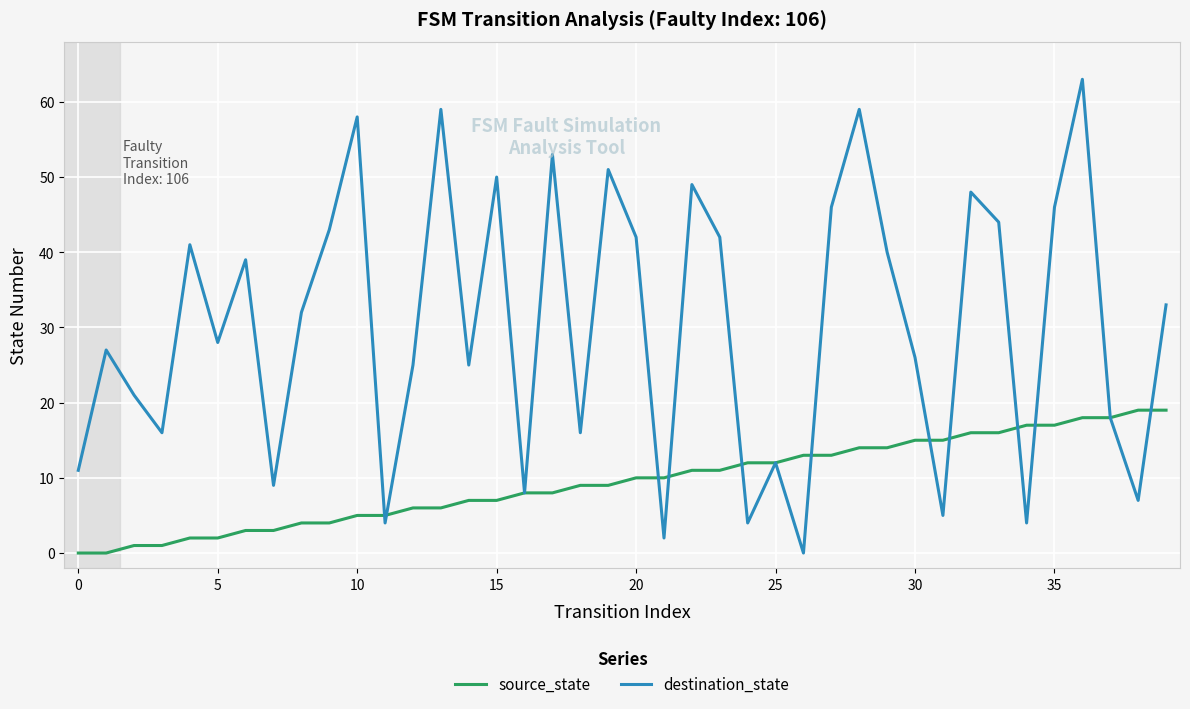

True or false: destination_state has more than 2 interior local peaks.

True